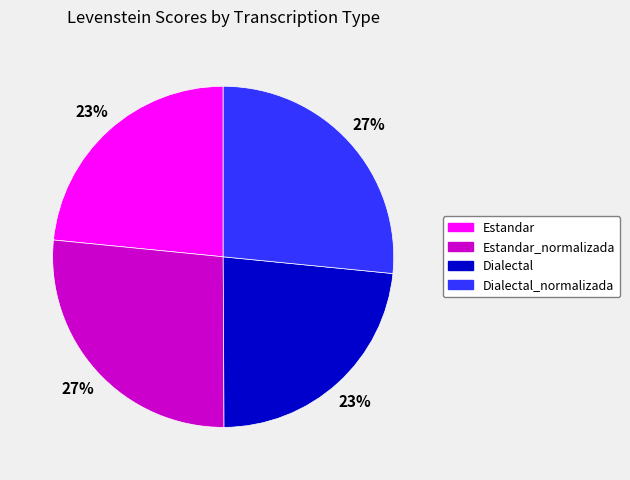

True or false: Dialectal_normalizada accounts for 27% of the total.

True